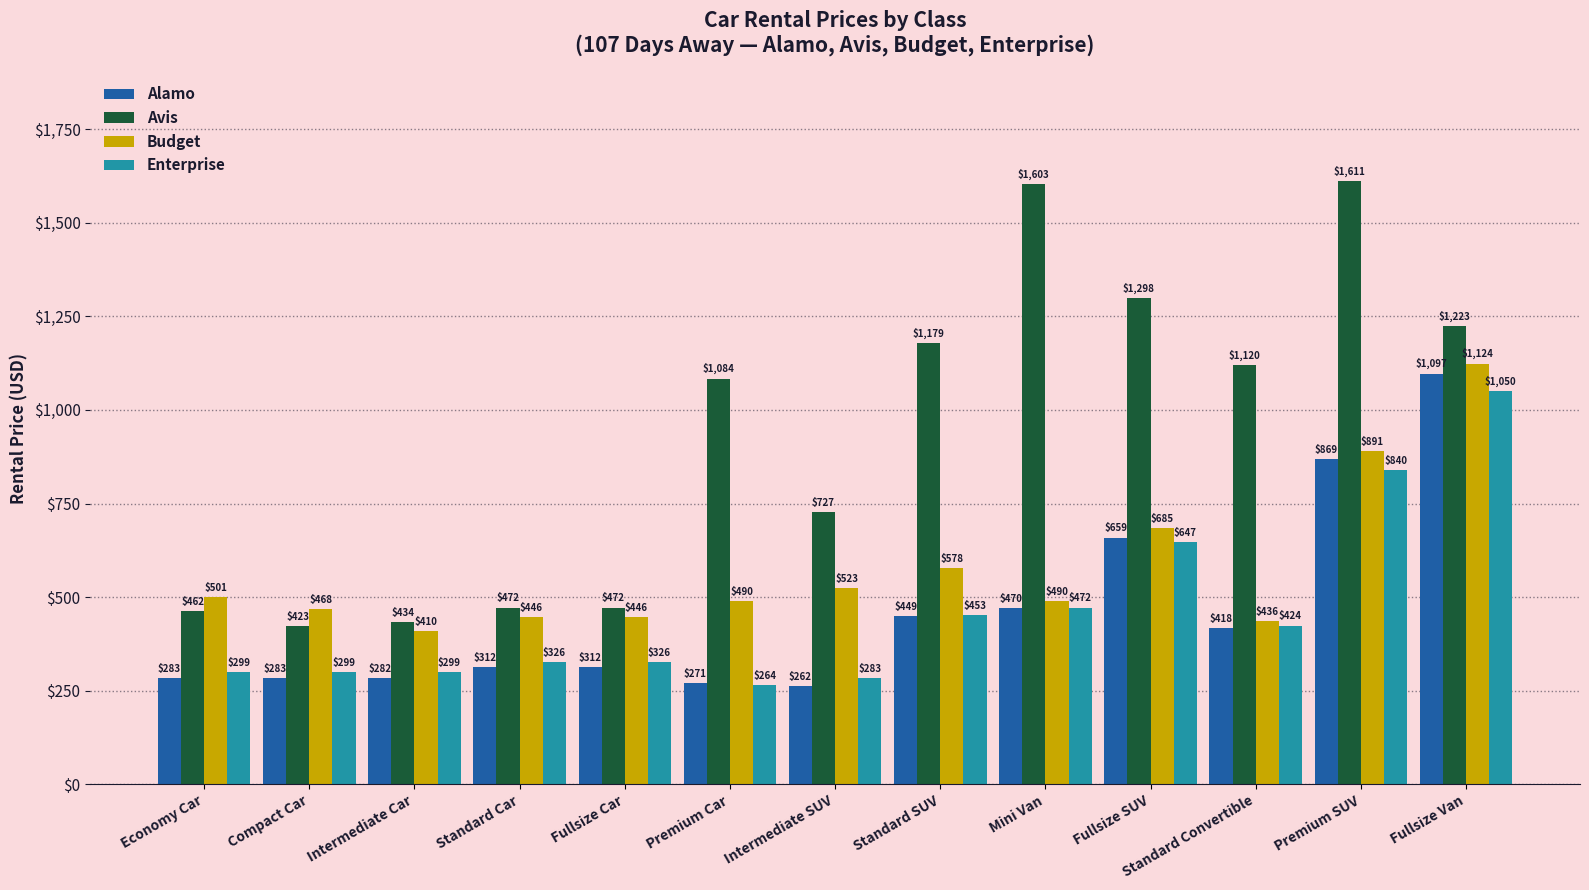

At which label does Avis reach its minimum?

Compact Car